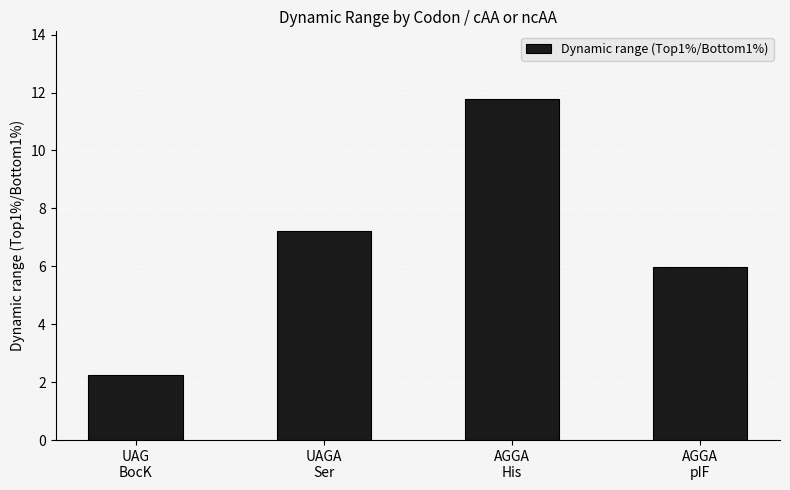

What is the average value?

6.8